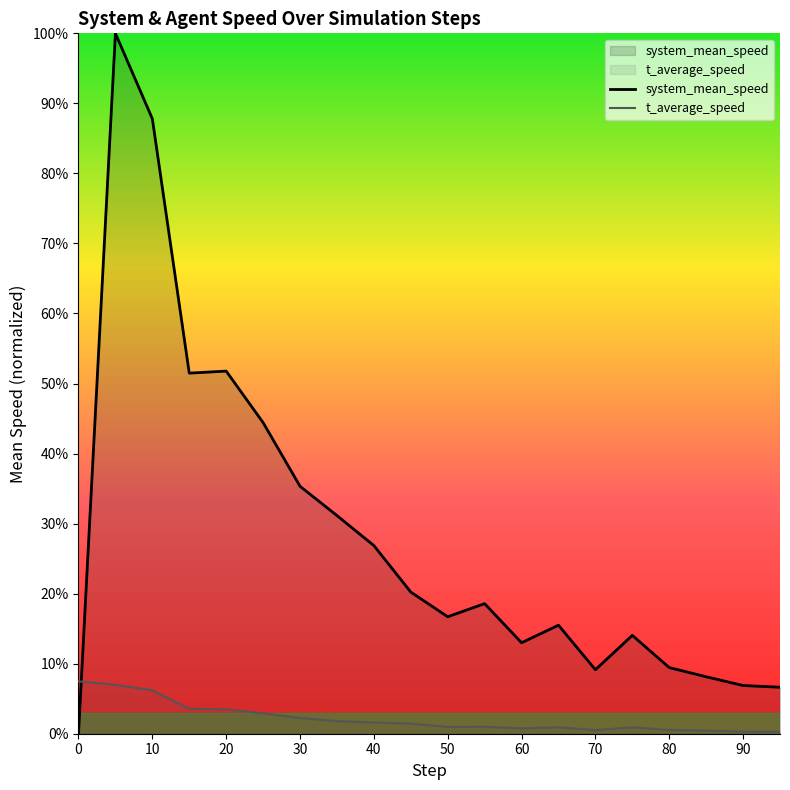

Is it true that system_mean_speed equals 0.0 at 65.0?

False